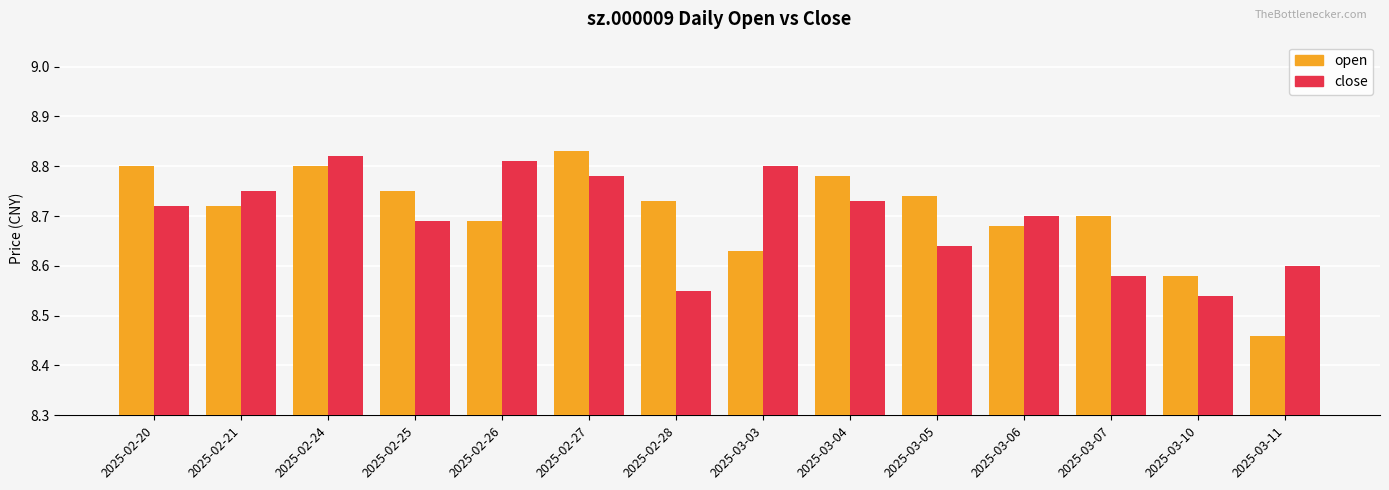

List the labels in order of close value, largest first.

2025-02-24, 2025-02-26, 2025-03-03, 2025-02-27, 2025-02-21, 2025-03-04, 2025-02-20, 2025-03-06, 2025-02-25, 2025-03-05, 2025-03-11, 2025-03-07, 2025-02-28, 2025-03-10